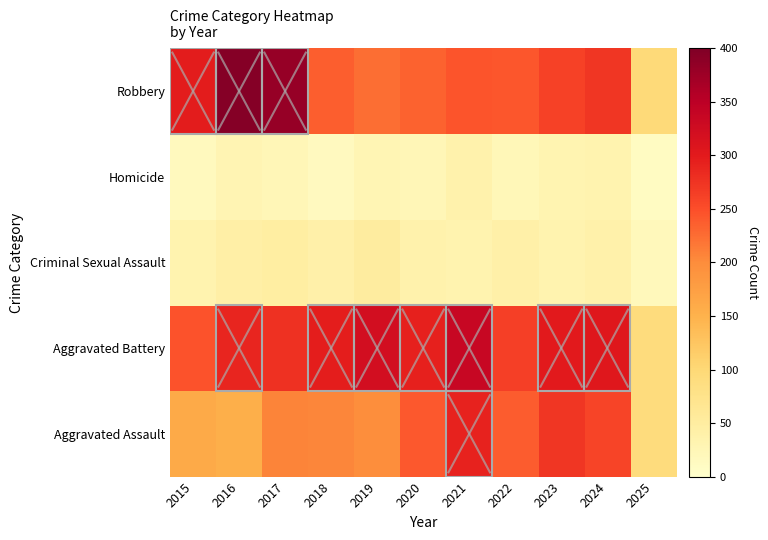

Reading left to right, list all the values displayed in this chart.

Aggravated Assault: 2015=160	2016=154	2017=207	2018=206	2019=197	2020=242	2021=292	2022=239	2023=272	2024=258	2025=92
Aggravated Battery: 2015=246	2016=288	2017=277	2018=296	2019=321	2020=293	2021=335	2022=263	2023=300	2024=304	2025=91
Criminal Sexual Assault: 2015=34	2016=43	2017=47	2018=40	2019=51	2020=36	2021=33	2022=42	2023=34	2024=39	2025=19
Homicide: 2015=17	2016=29	2017=24	2018=15	2019=27	2020=24	2021=37	2022=23	2023=31	2024=34	2025=11
Robbery: 2015=297	2016=394	2017=381	2018=237	2019=224	2020=233	2021=245	2022=243	2023=261	2024=272	2025=96